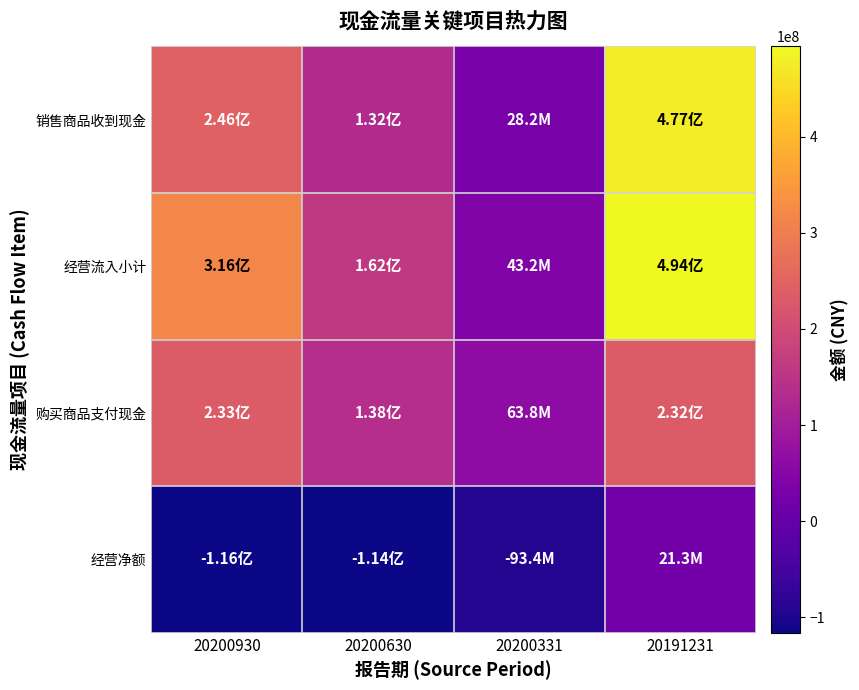

Reading left to right, extract all data points from this chart.

销售商品收到现金: 20200930=245858056.7	20200630=131502932.5	20200331=28188238.5	20191231=477072428.0
经营流入小计: 20200930=315779412.4	20200630=162124524.0	20200331=43159775.0	20191231=493936669.4
购买商品支付现金: 20200930=232689410.6	20200630=138254997.3	20200331=63750985.3	20191231=231969143.8
经营净额: 20200930=-116045582.1	20200630=-114387209.5	20200331=-93398479.0	20191231=21253105.7